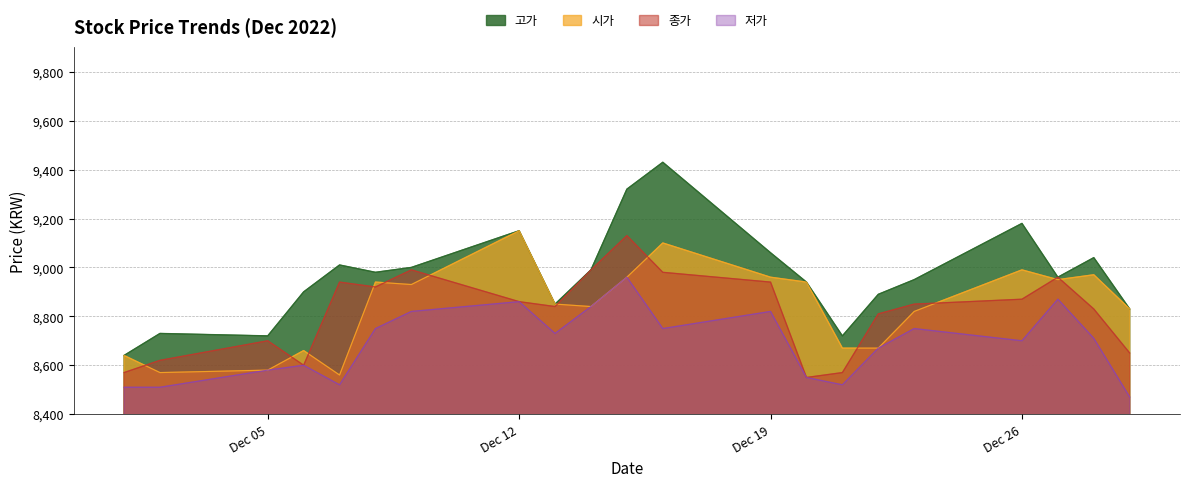

In 저가, how many points are lower than both neighbors (excluding endpoints)?

5